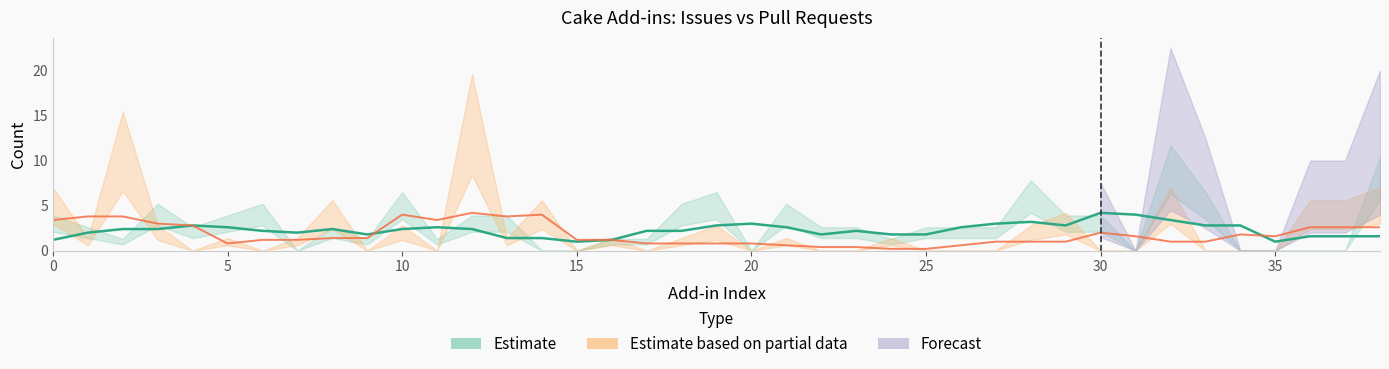

How many series are shown in this chart?

2